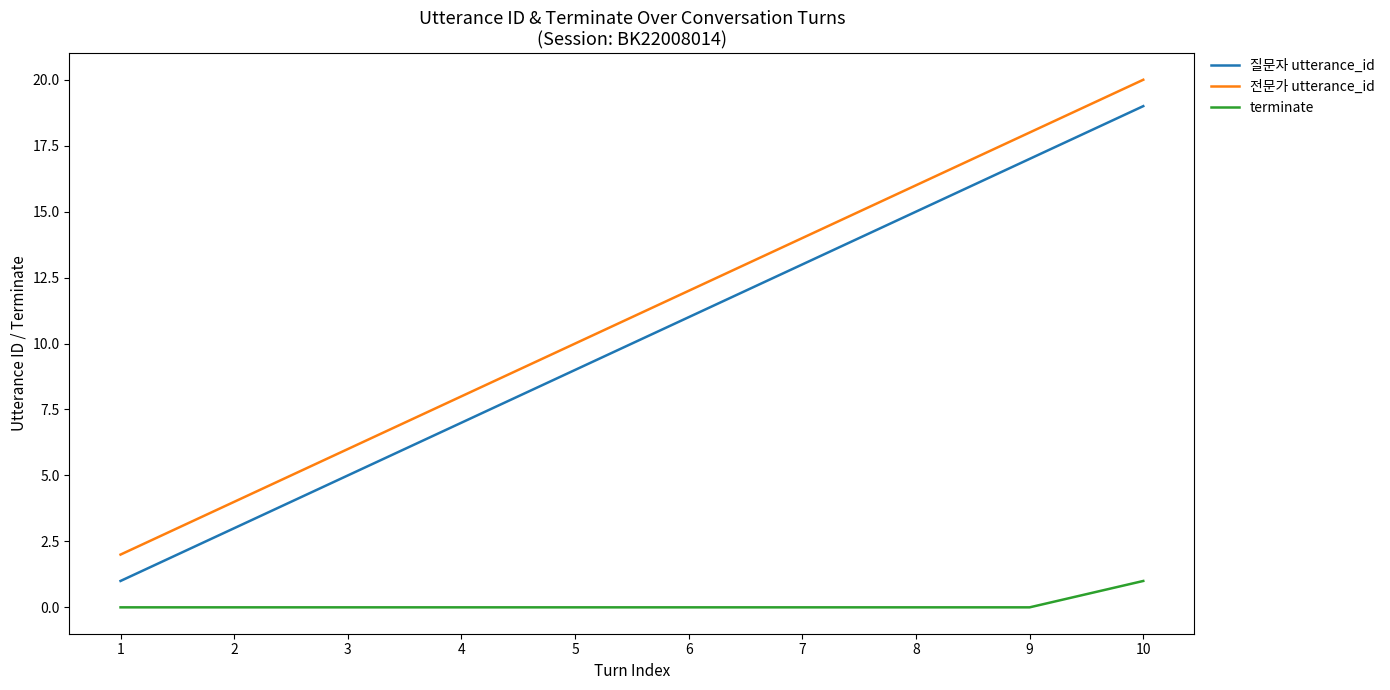

True or false: terminate and 전문가 utterance_id cross at least once.

False